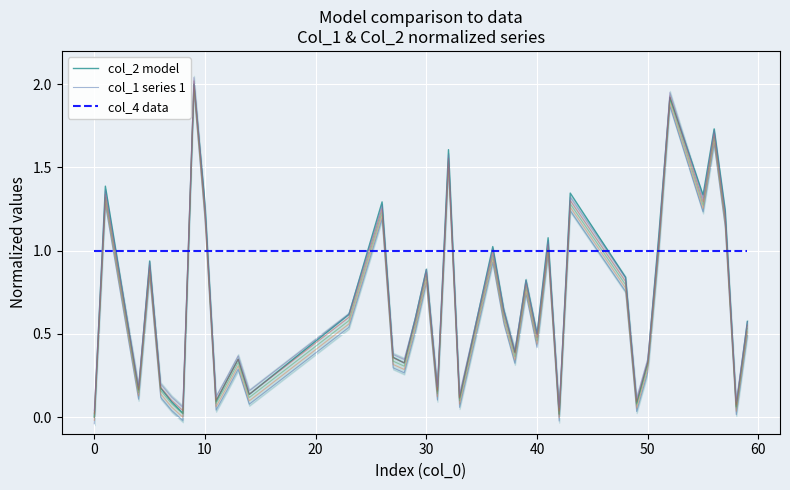

List the series in order of their peak value, lowest first.

col_4 data, col_1 series 1, col_2 model